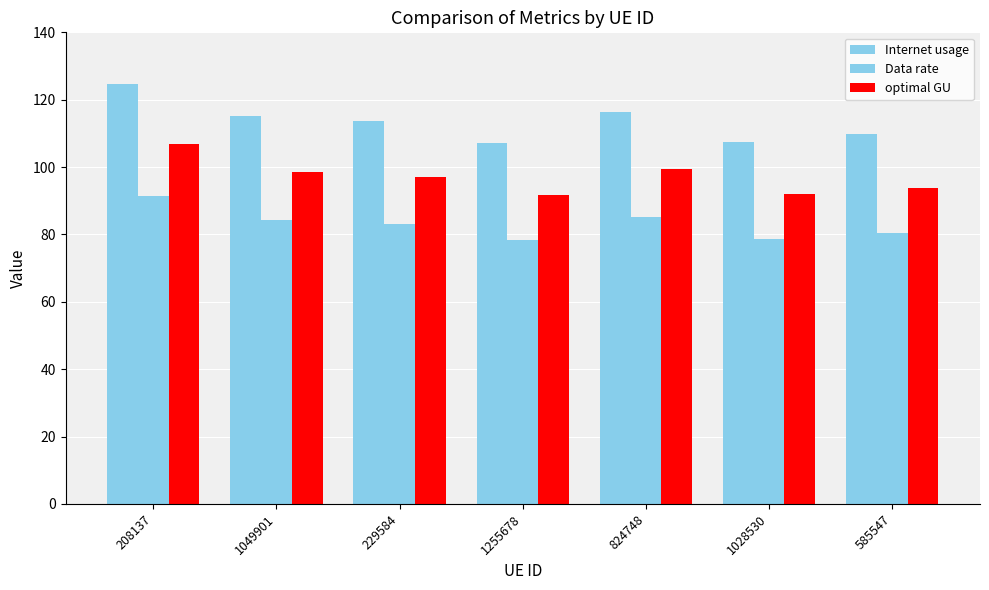

How many bars are there in each group?

3